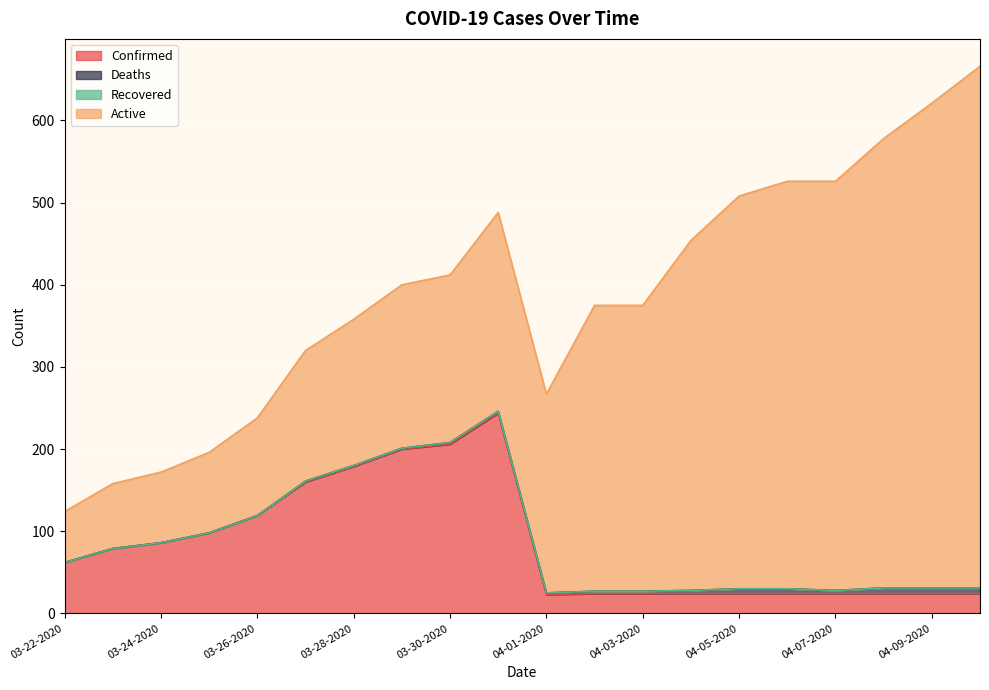

The Deaths series shows -2 at 03-25-2020. True or false?

False